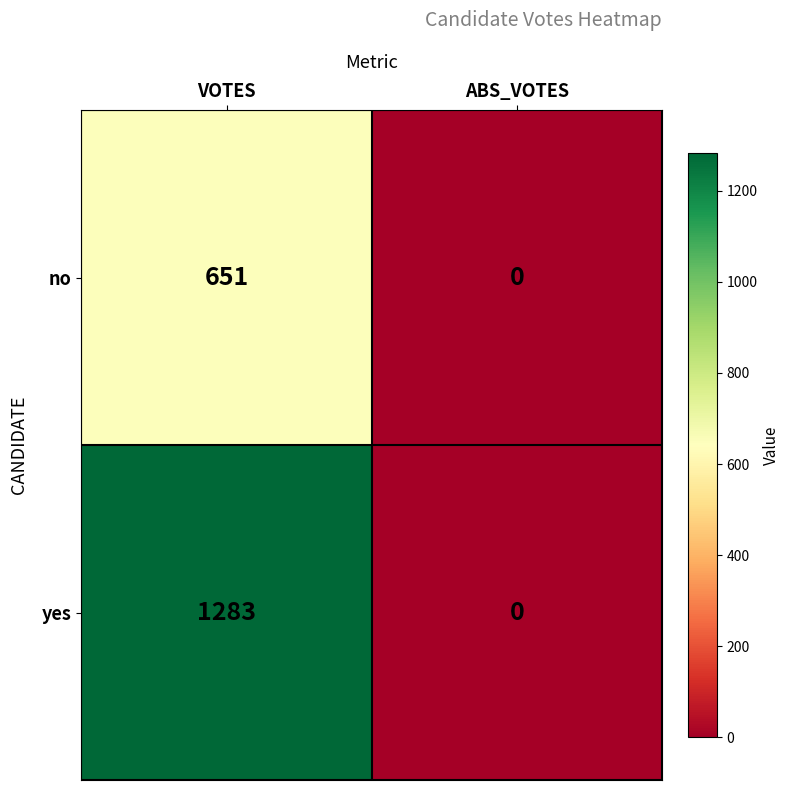

True or false: yes has a value of 0 at ABS_VOTES.

True